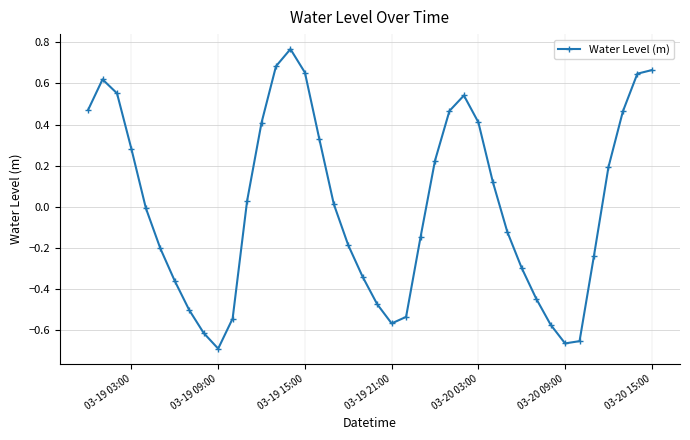

True or false: there are more than 0 points higher than both neighbors.

True